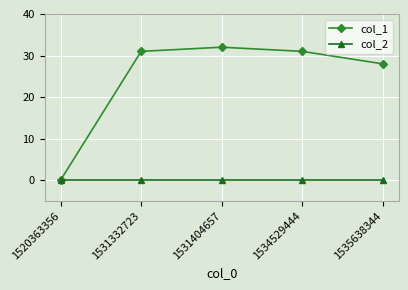

What are all the series names shown in the legend?

col_1, col_2